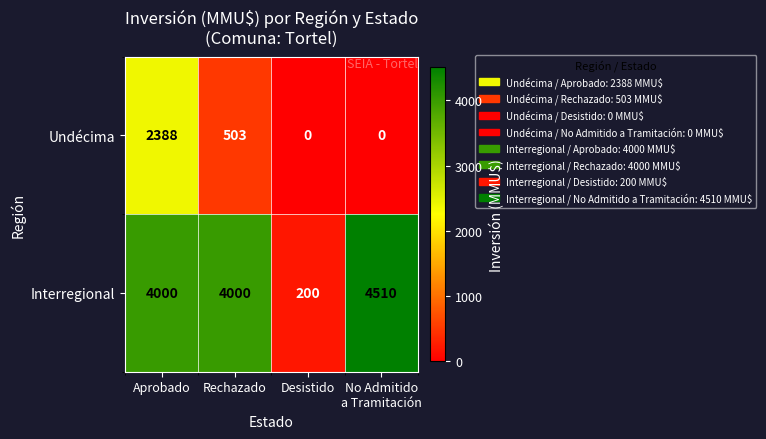

At No Admitido
a Tramitación, list the series in order from largest to smallest.

Interregional, Undécima